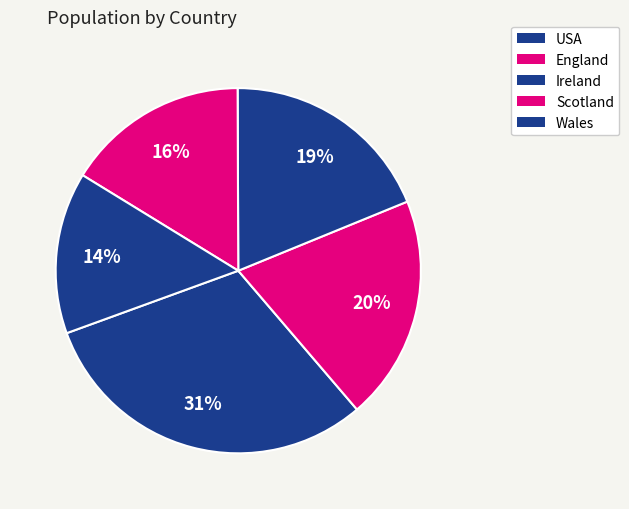

Rank the categories by value from highest to lowest.

USA, England, Ireland, Scotland, Wales